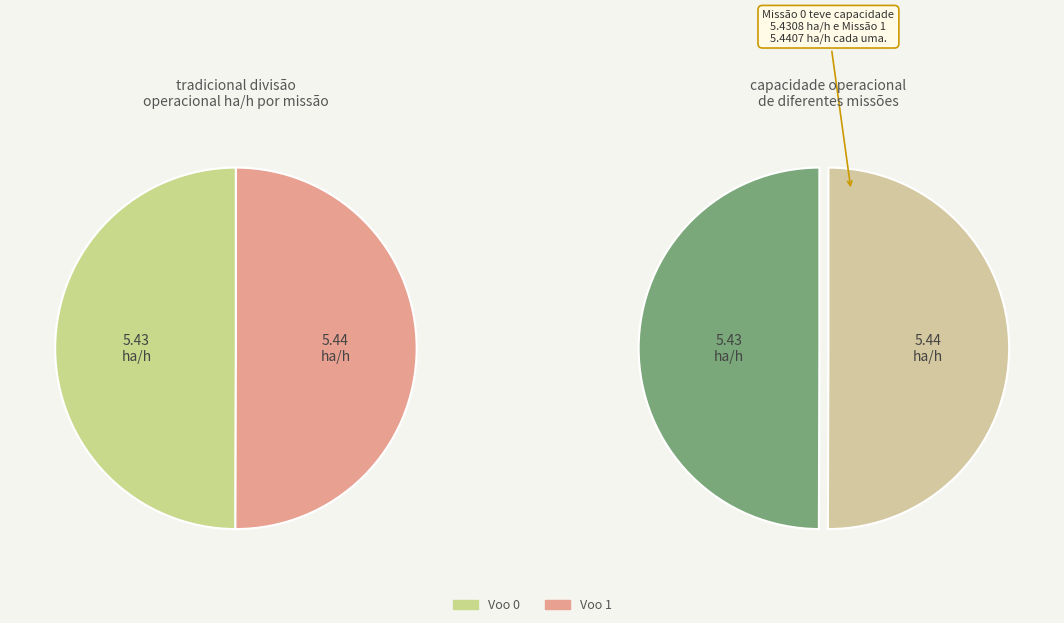

Do Voo 0 and Voo 1 together represent more than half of the pie?

Yes